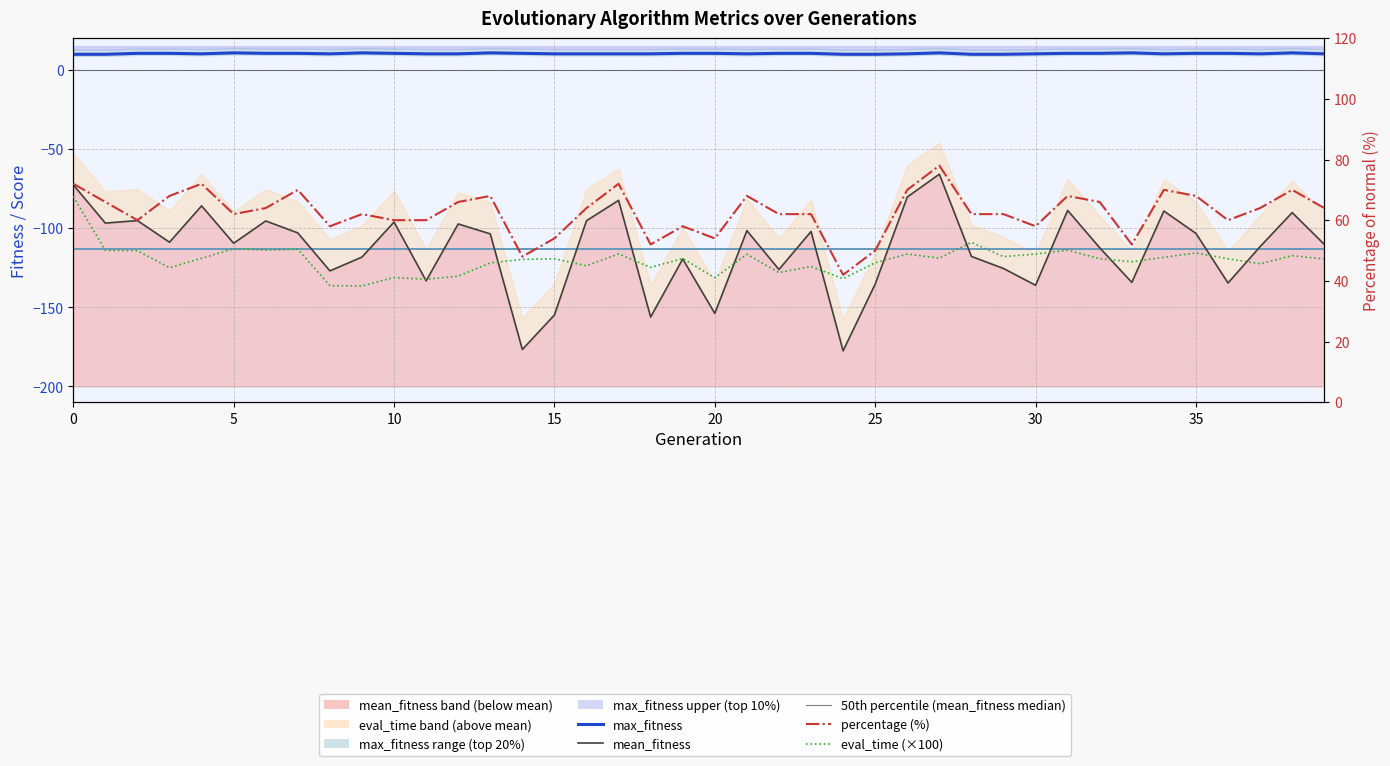

Reading left to right, transcribe all the data shown in this chart.

mean_fitness: 0=-72.7	1=-96.8	2=-95.2	3=-108.9	4=-85.9	5=-109.6	6=-95.5	7=-103.0	8=-127.0	9=-118.3	10=-96.2	11=-133.3	12=-97.4	13=-103.6	14=-176.7	15=-154.9	16=-95.3	17=-82.5	18=-156.2	19=-119.5	20=-153.9	21=-101.6	22=-126.2	23=-102.1	24=-177.5	25=-135.4	26=-80.4	27=-65.9	28=-117.9	29=-125.5	30=-136.1	31=-88.8	32=-112.4	33=-134.3	34=-89.2	35=-103.3	36=-134.7	37=-111.7	38=-90.2	39=-110.2
max_fitness: 0=9.8	1=9.8	2=10.4	3=10.4	4=10.1	5=10.7	6=10.4	7=10.4	8=10.1	9=10.7	10=10.4	11=10.1	12=10.1	13=10.7	14=10.4	15=10.1	16=10.1	17=10.1	18=10.1	19=10.4	20=10.4	21=10.1	22=10.4	23=10.4	24=9.8	25=9.8	26=10.1	27=10.7	28=9.8	29=9.8	30=10.1	31=10.4	32=10.4	33=10.7	34=10.1	35=10.4	36=10.4	37=10.1	38=10.7	39=10.1
eval_time: 0=67.8	1=50.0	2=50.0	3=44.3	4=47.4	5=50.6	6=50.2	7=50.4	8=38.4	9=38.3	10=41.1	11=40.5	12=41.5	13=45.9	14=47.1	15=47.3	16=45.0	17=48.9	18=44.4	19=47.4	20=41.0	21=48.8	22=42.7	23=44.7	24=40.7	25=46.0	26=48.9	27=47.5	28=52.7	29=48.0	30=48.8	31=50.1	32=47.3	33=46.3	34=47.8	35=49.2	36=47.3	37=45.6	38=48.3	39=47.2
percentage: 0=72.0	1=66.0	2=60.0	3=68.0	4=72.0	5=62.0	6=64.0	7=70.0	8=58.0	9=62.0	10=60.0	11=60.0	12=66.0	13=68.0	14=48.0	15=54.0	16=64.0	17=72.0	18=52.0	19=58.0	20=54.0	21=68.0	22=62.0	23=62.0	24=42.0	25=50.0	26=70.0	27=78.0	28=62.0	29=62.0	30=58.0	31=68.0	32=66.0	33=52.0	34=70.0	35=68.0	36=60.0	37=64.0	38=70.0	39=64.0